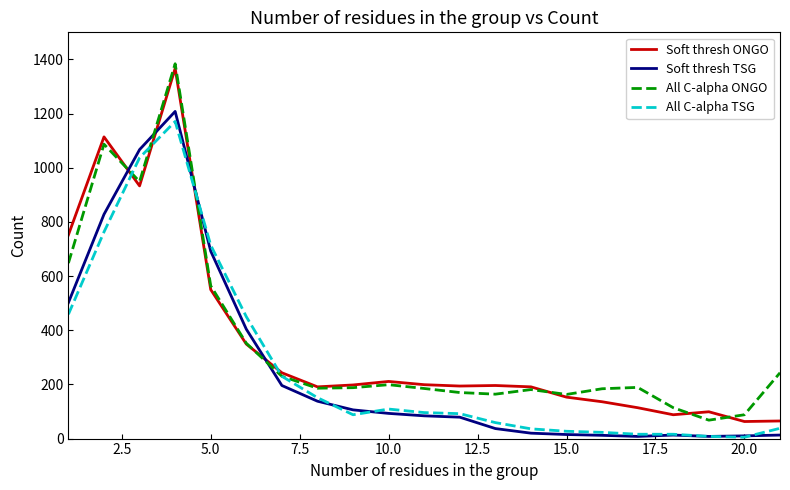

How many times do Soft thresh ONGO and Soft thresh TSG cross each other?

4